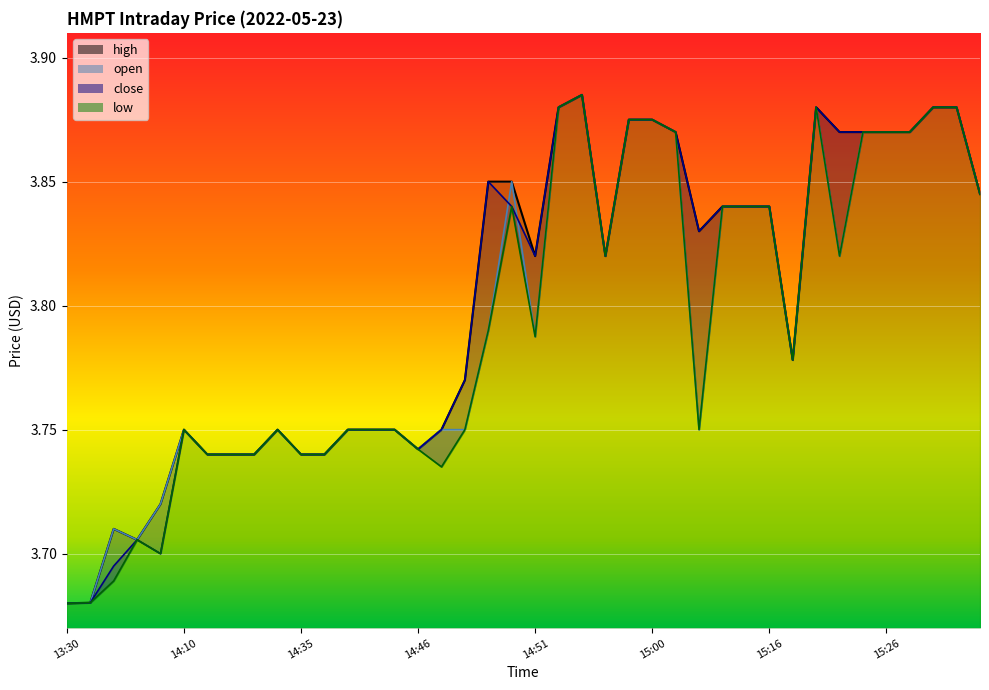

Rank the categories by high value from highest to lowest.

2022-05-23 14:55, 2022-05-23 14:52, 2022-05-23 15:18, 2022-05-23 15:37, 2022-05-23 15:40, 2022-05-23 14:57, 2022-05-23 15:00, 2022-05-23 15:02, 2022-05-23 15:21, 2022-05-23 15:23, 2022-05-23 15:26, 2022-05-23 15:29, 2022-05-23 14:49, 2022-05-23 14:50, 2022-05-23 15:42, 2022-05-23 15:08, 2022-05-23 15:13, 2022-05-23 15:16, 2022-05-23 15:05, 2022-05-23 14:51, 2022-05-23 14:56, 2022-05-23 15:17, 2022-05-23 14:48, 2022-05-23 14:10, 2022-05-23 14:32, 2022-05-23 14:40, 2022-05-23 14:42, 2022-05-23 14:45, 2022-05-23 14:47, 2022-05-23 14:46, 2022-05-23 14:11, 2022-05-23 14:15, 2022-05-23 14:26, 2022-05-23 14:35, 2022-05-23 14:38, 2022-05-23 14:09, 2022-05-23 14:07, 2022-05-23 14:08, 2022-05-23 13:38, 2022-05-23 13:30